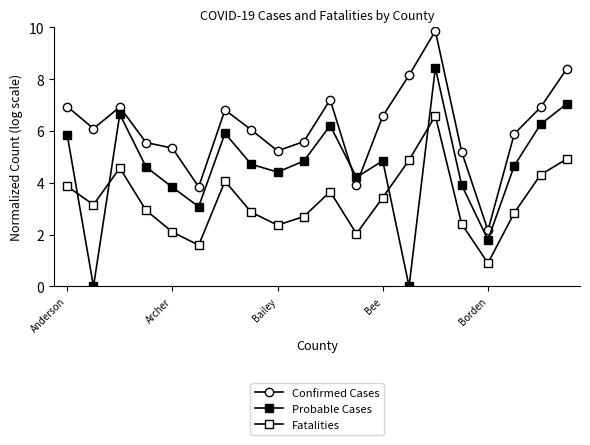

What is the difference between the maximum and second lowest values in the Confirmed Cases series?

6.0